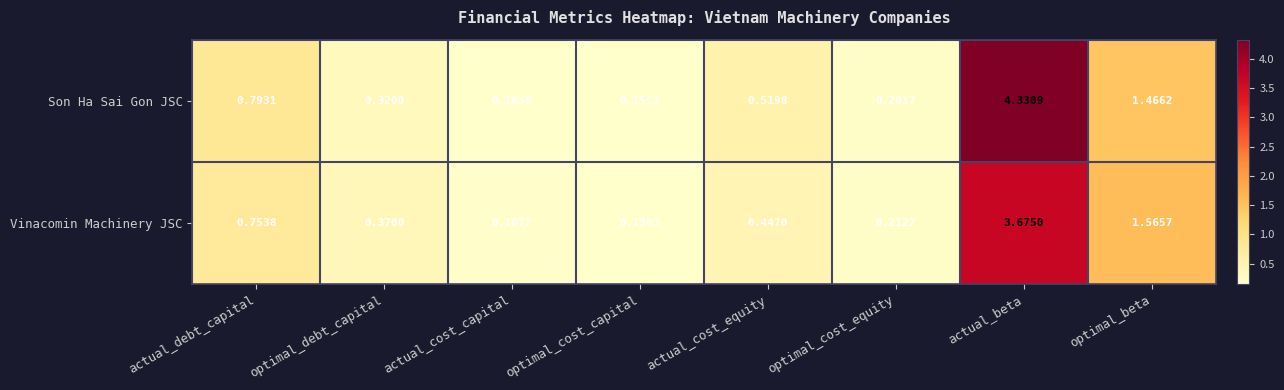

Which label corresponds to the smallest value in the chart?

optimal_cost_capital